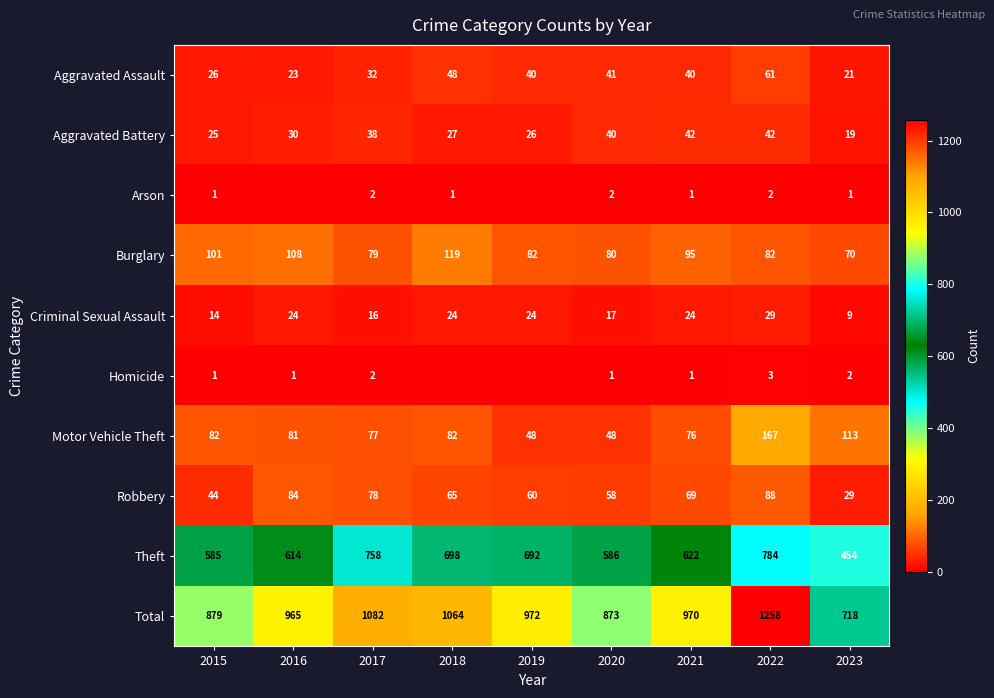

What is the sum of the Aggravated Assault values at 2021 and 2019?

80